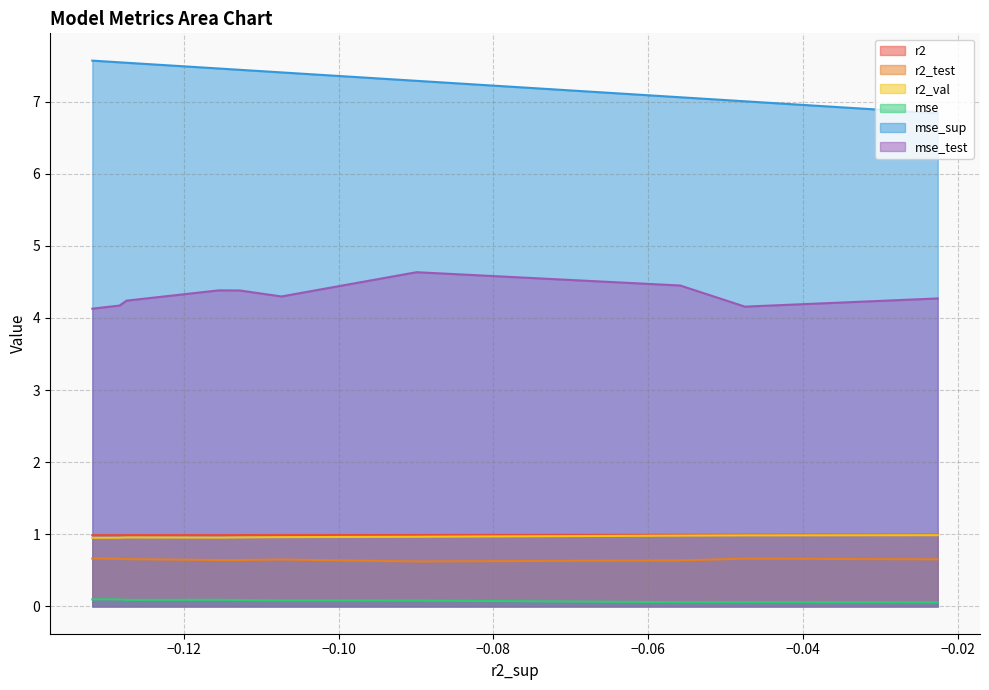

Which series has the largest range (max minus min)?

mse_sup